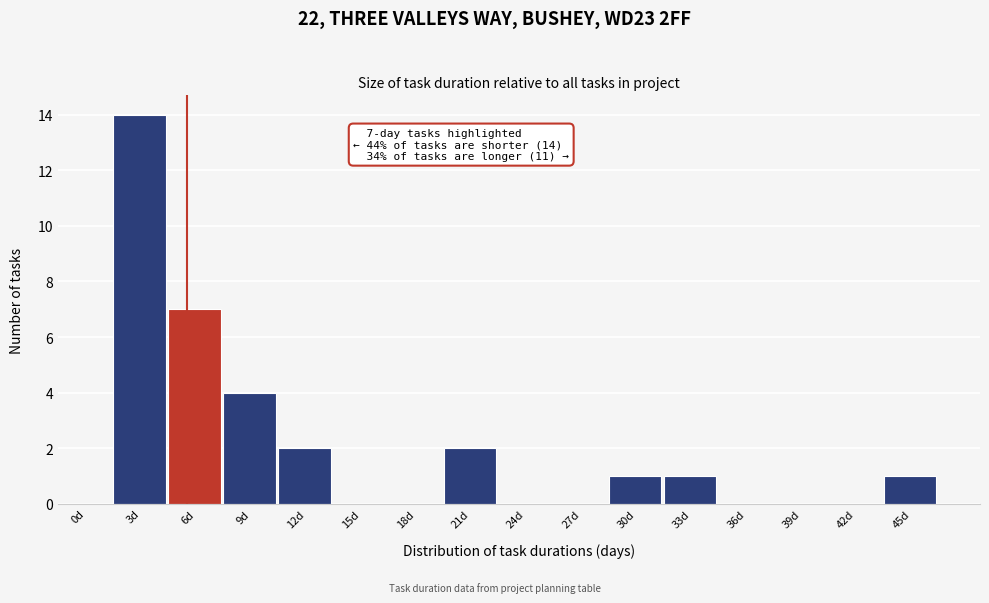

Reading left to right, what are all the values shown in this chart?

0d=0	3d=14	6d=7	9d=4	12d=2	15d=0	18d=0	21d=2	24d=0	27d=0	30d=1	33d=1	36d=0	39d=0	42d=0	45d=1